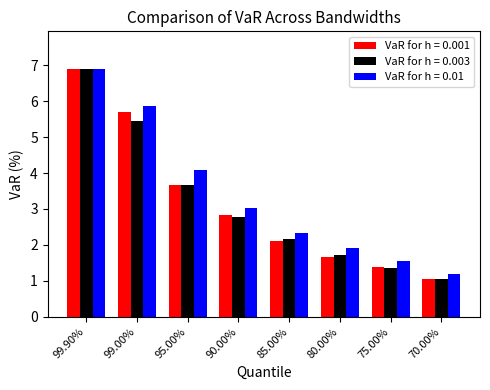

What is the sum of the VaR for h = 0.003 values at 70.00% and 99.00%?

6.5